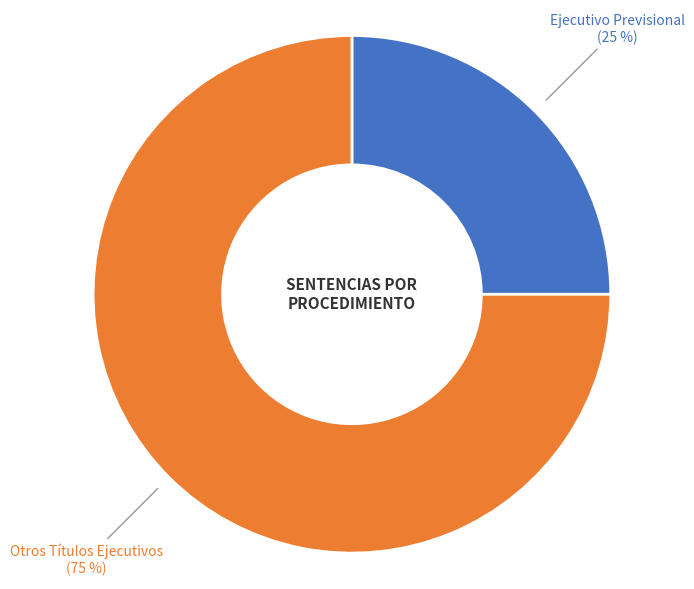

What percentage is the Ejecutivo Previsional slice, to the nearest percent?

25%